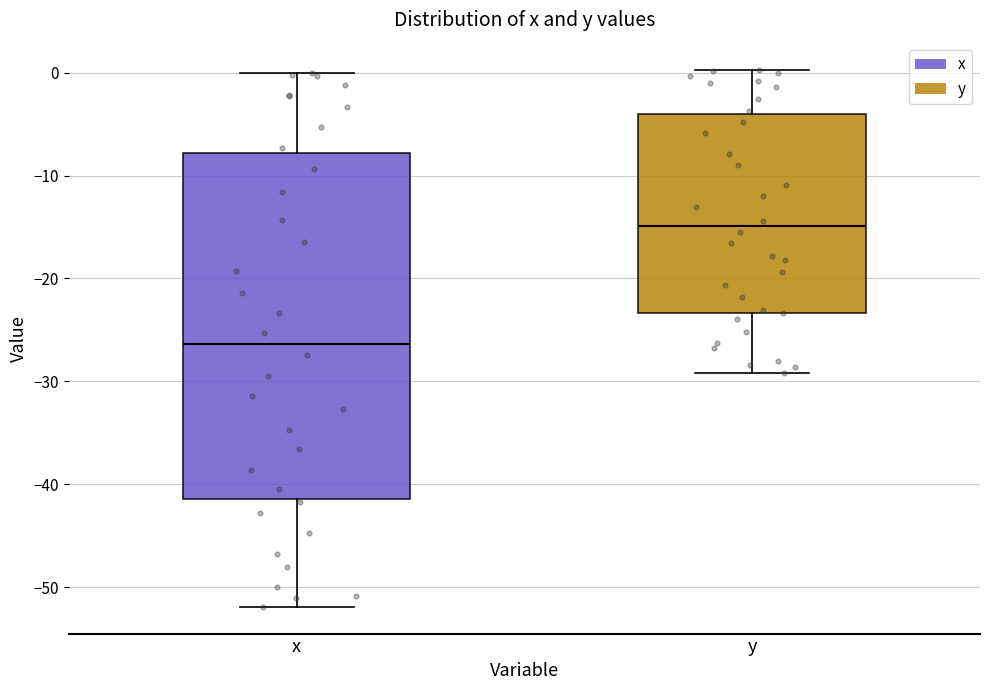

Where does the lower whisker of the box for y end on the y-axis? The values are not printed on the chart, so give them approximately, as read against the axis.

-29